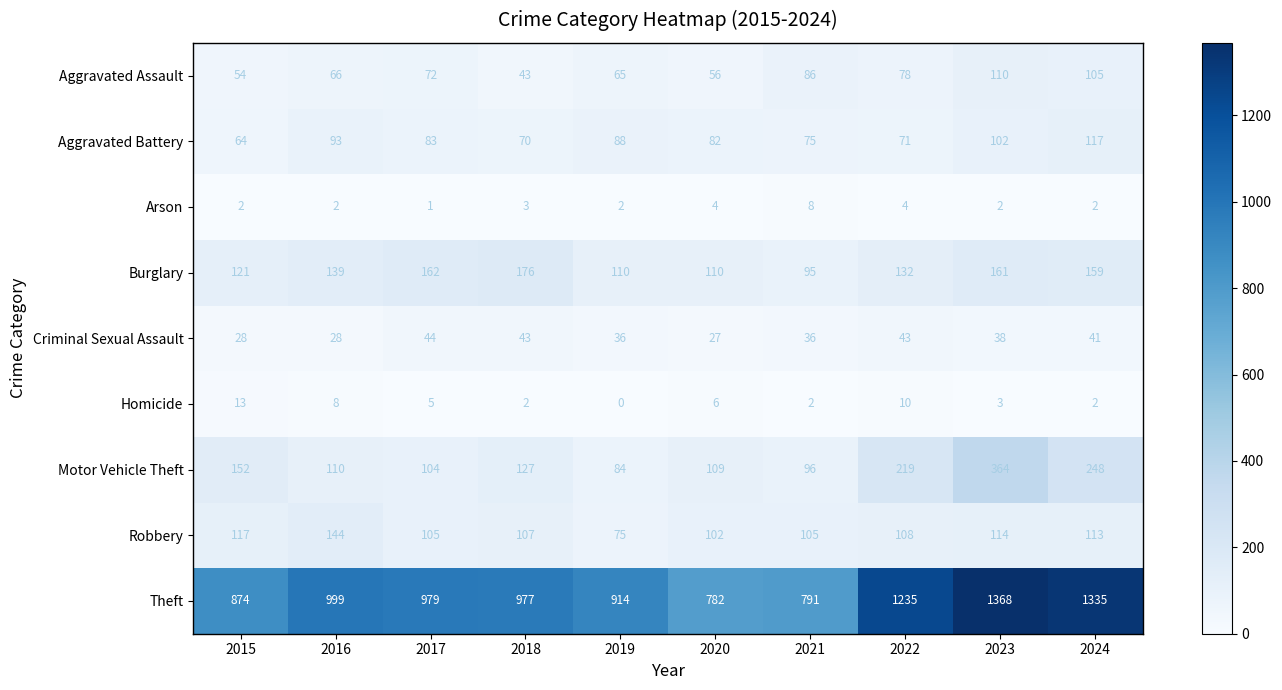

What is the sum of the Arson values at 2019 and 2016?

4